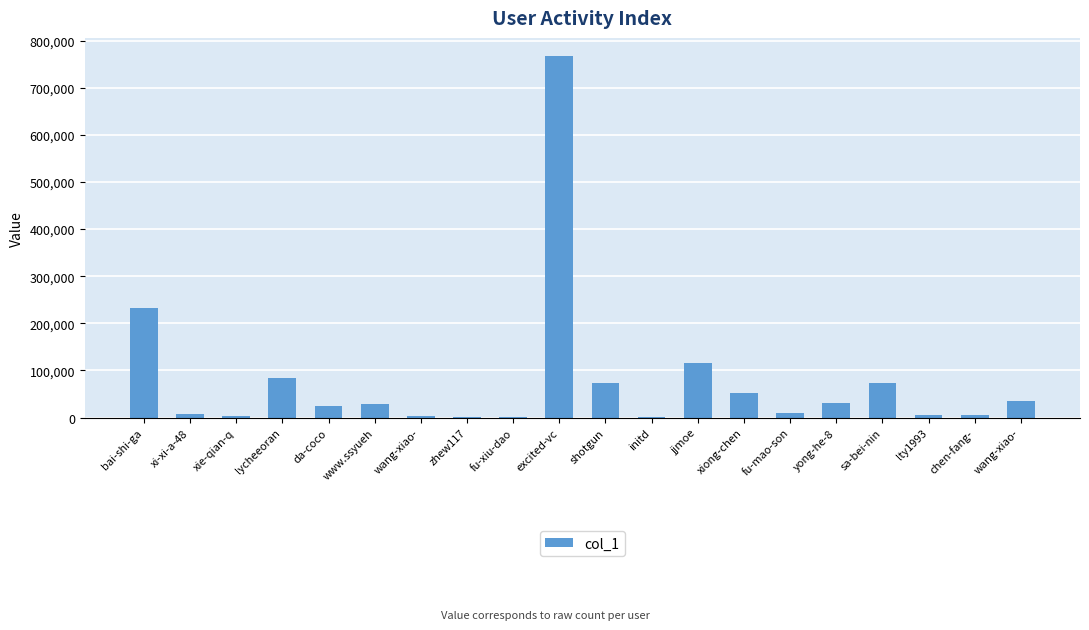

Where is the data nearest to the value 384263?

bai-shi-ga